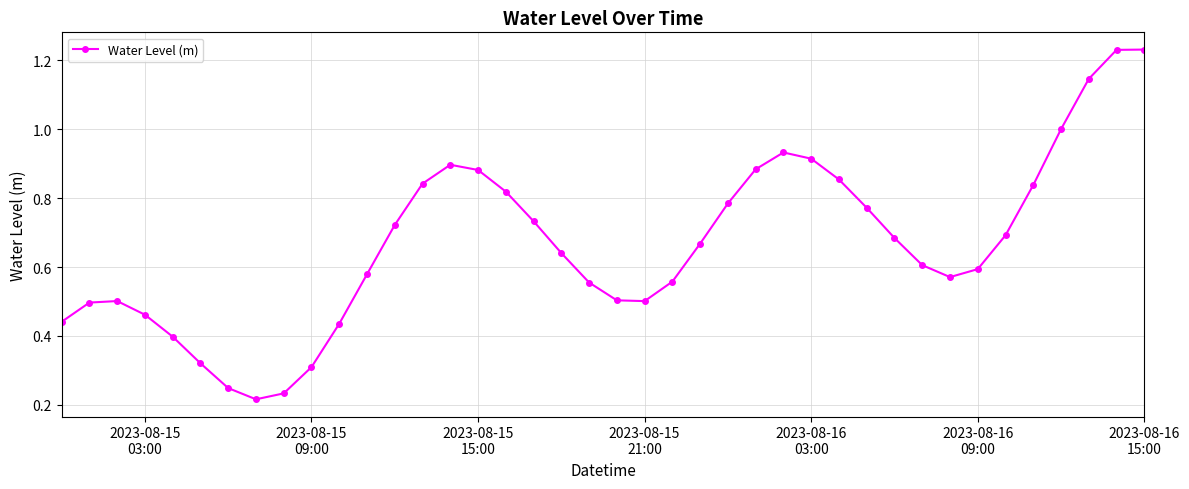

What is the difference between the second highest and second lowest values?

1.0